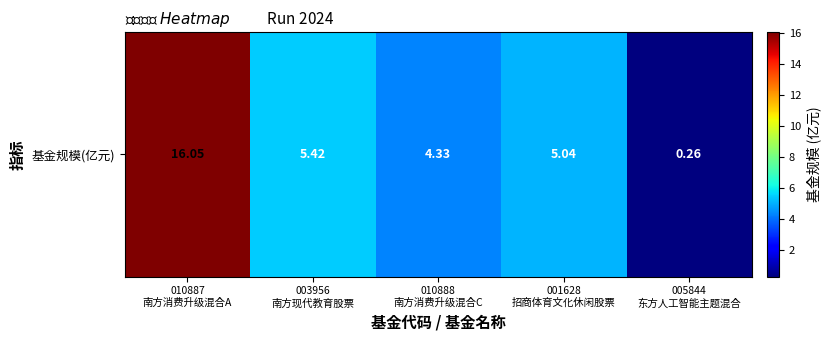

How many values are below 5?

2